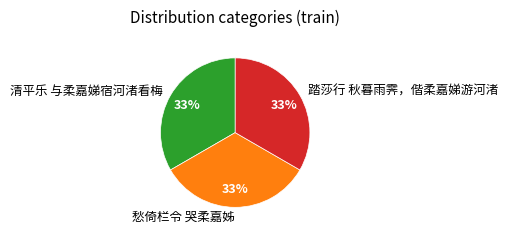

True or false: 踏莎行 秋暮雨霁，偕柔嘉娣游河渚 accounts for 33% of the total.

True